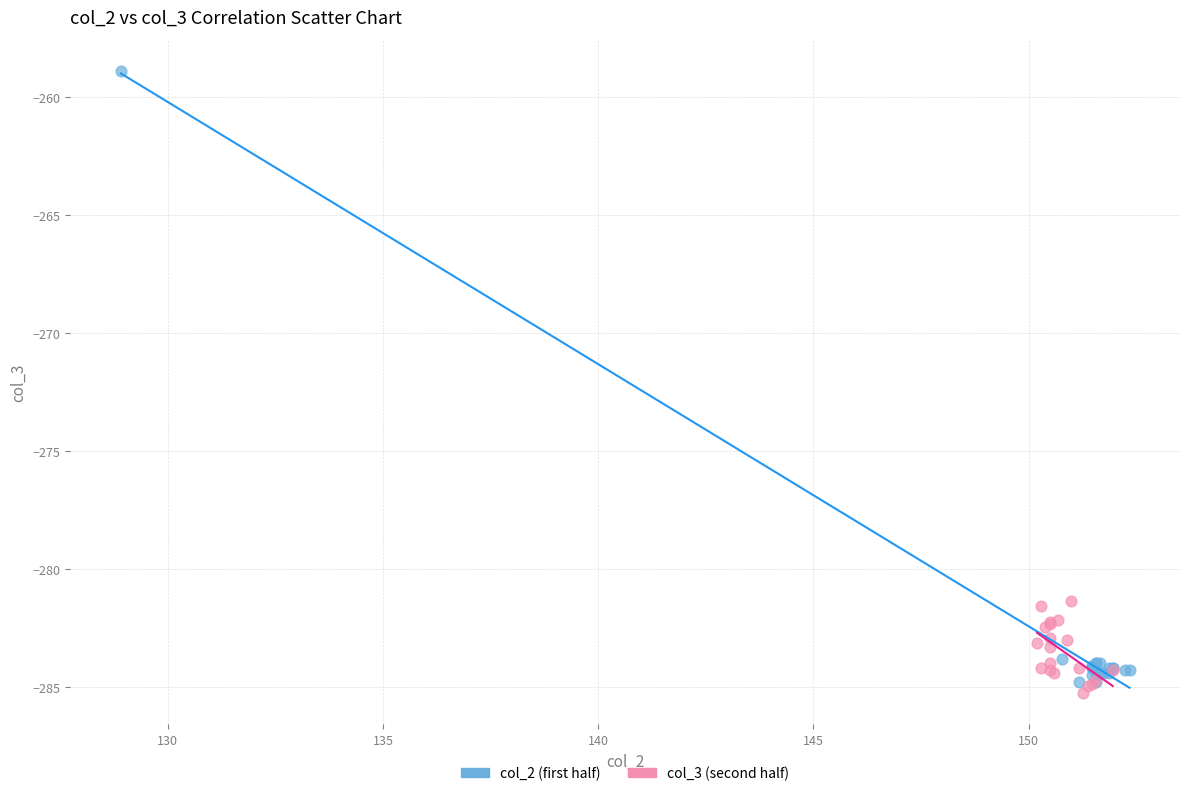

Which series has the largest Y range (max minus min)?

col_2 (first half)